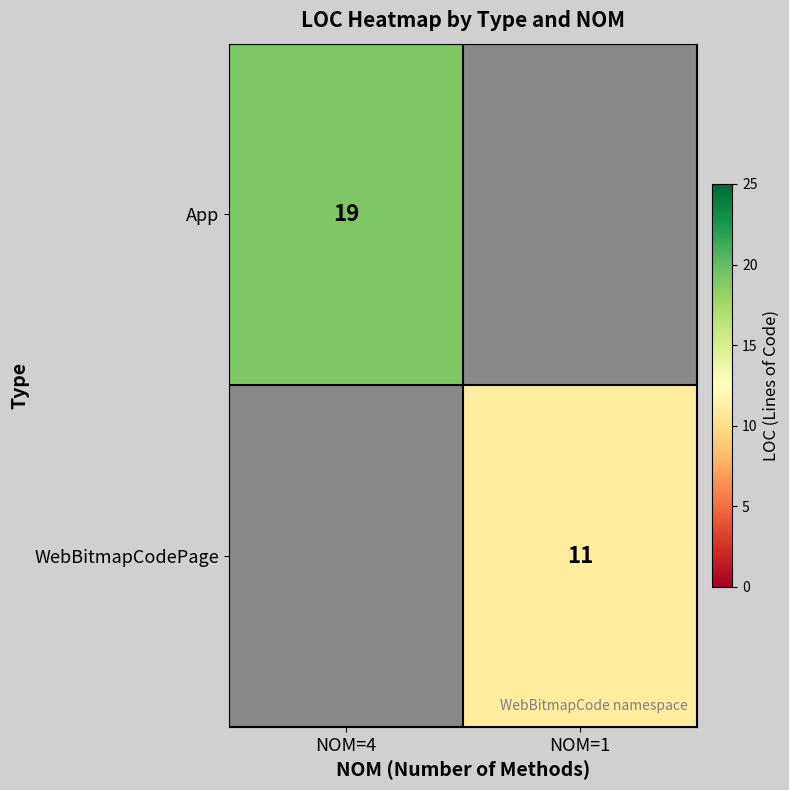

Is it true that App equals 19 at NOM=4?

True